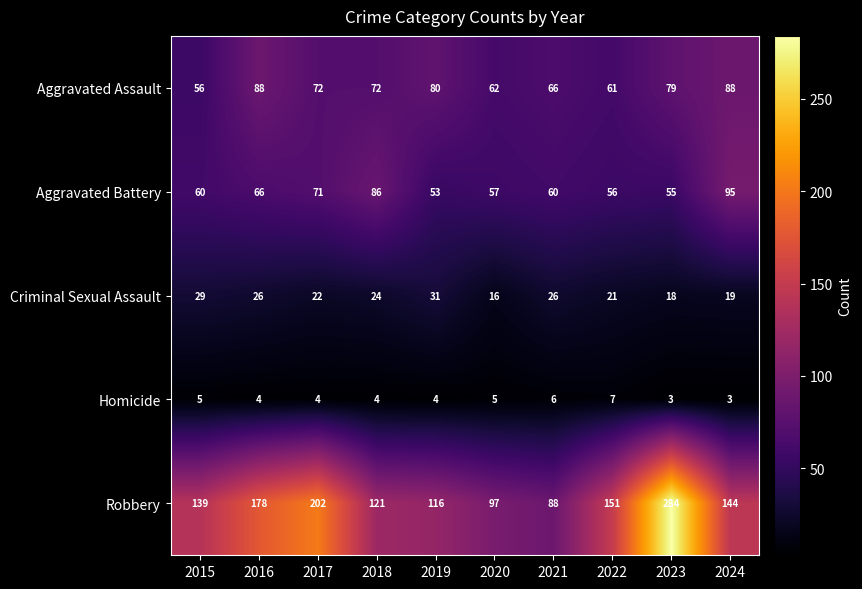

Where does the Homicide series first go above 4?

2015